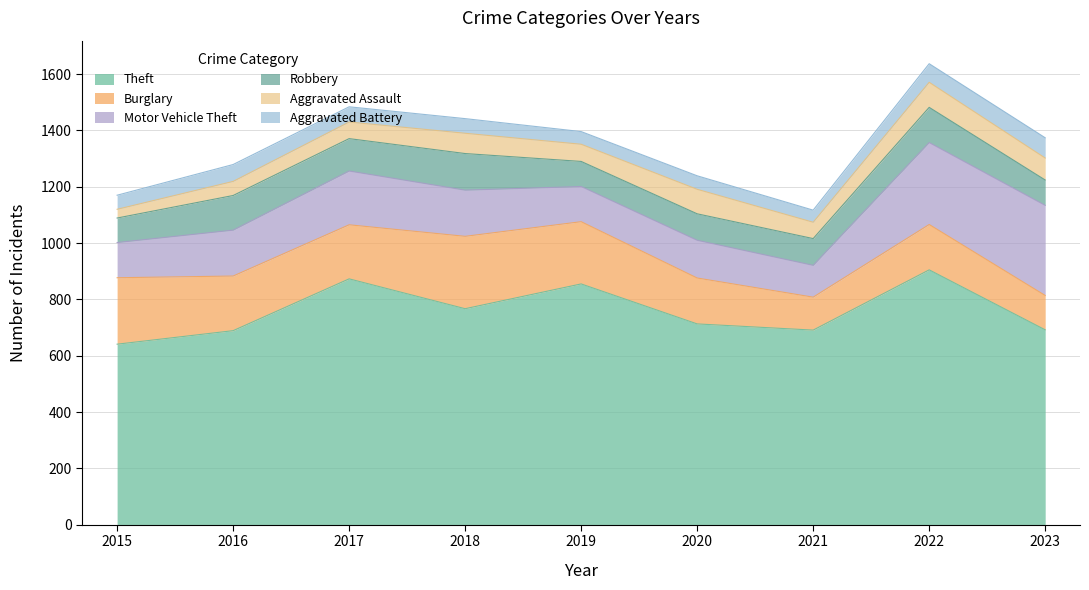

At how many categories does at least one series exceed 74?

9